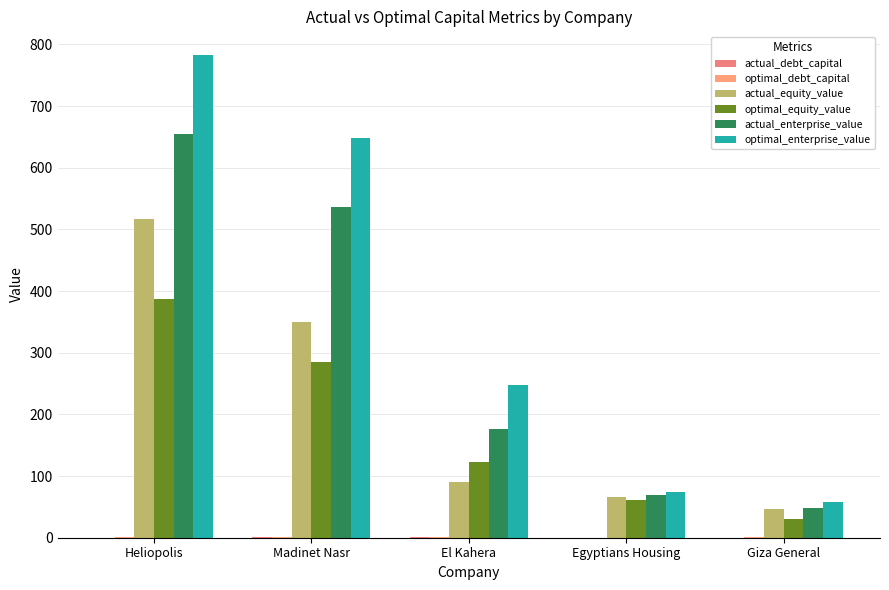

How many groups of bars are there?

5